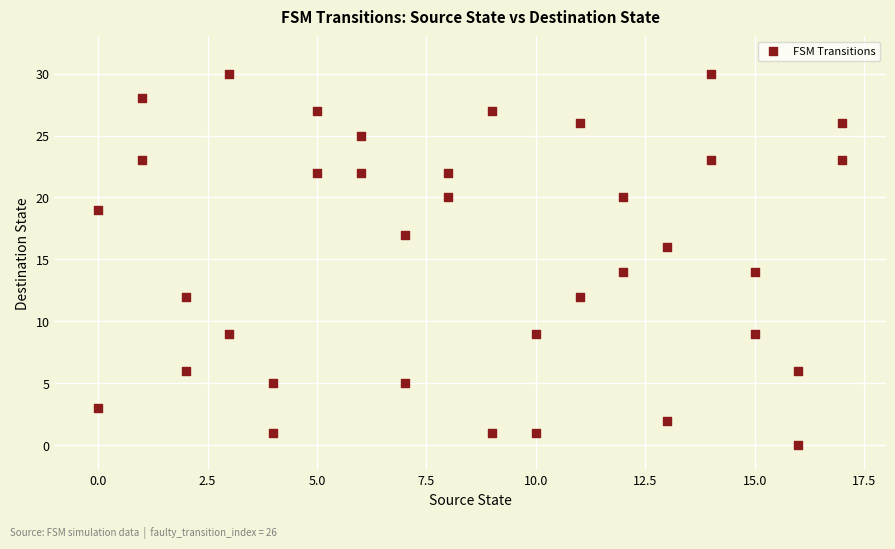

What is the range of X values (max minus min)?

17